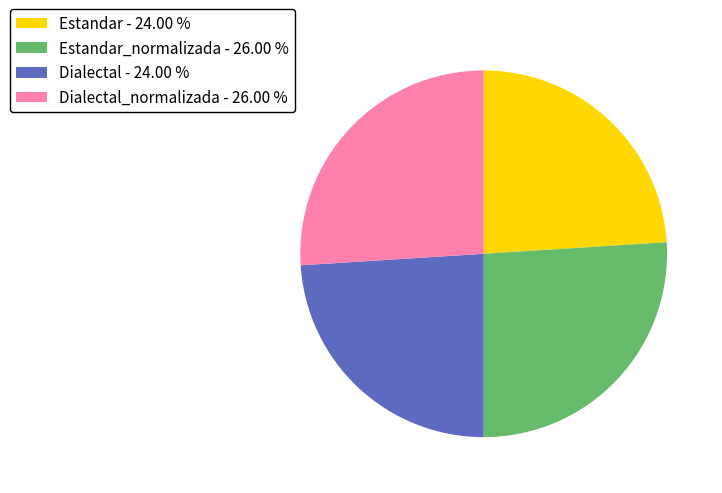

How many segments does this pie chart have?

4